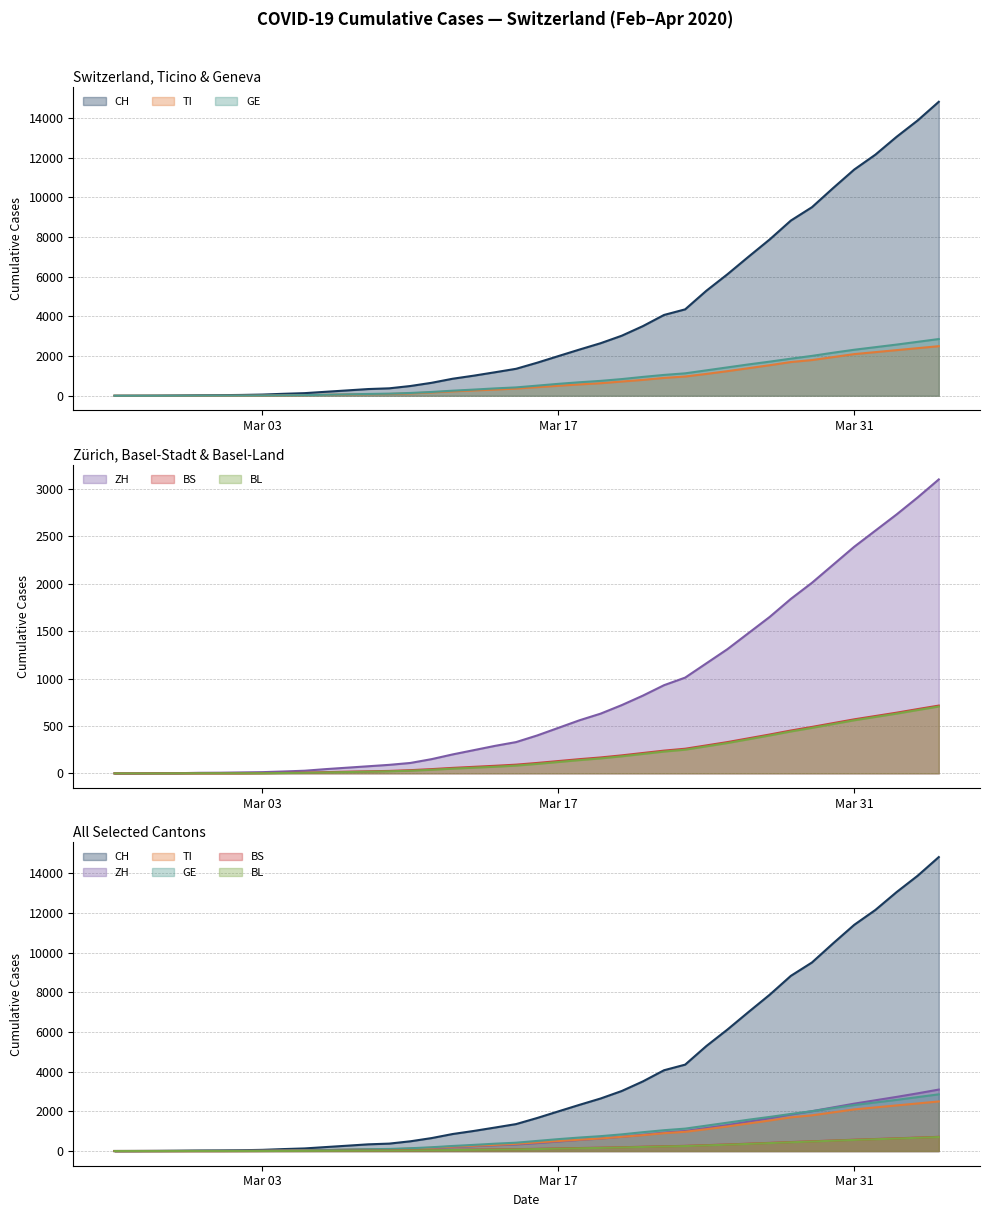

Reading right to left, extract all data points from this chart.

CH: 14829	13887	13059	12161	11411	10476	9512	8836	7885	7015	6128	5294	4358	4075	3512	3028	2650	2330	2000	1667	1359	1184	1013	858	652	491	374	337	268	200	131	98	59	40	29	23	13	6	2	0
TI: 2500	2400	2300	2200	2100	1950	1800	1700	1540	1390	1240	1100	970	900	800	717	632	571	504	434	362	310	267	221	166	119	89	80	65	48	28	17	8	4	2	2	1	1	1	0
GE: 2860	2720	2580	2450	2320	2170	2010	1870	1720	1580	1430	1280	1130	1050	950	840	750	680	600	510	420	370	310	255	190	140	105	90	70	50	30	20	13	10	9	8	4	1	1	0
ZH: 3100	2910	2730	2560	2390	2200	2010	1840	1650	1480	1310	1160	1010	930	820	720	630	560	480	400	330	290	245	200	150	110	90	75	60	45	28	20	13	10	7	6	2	2	0	0
BS: 715	678	640	605	570	530	490	452	410	370	330	295	260	240	215	190	168	150	130	110	92	80	69	58	45	34	26	22	18	13	8	5	3	1	1	1	1	1	0	0
BL: 705	668	630	595	560	520	480	442	400	360	320	285	250	230	205	180	158	140	120	100	82	70	60	50	38	28	22	18	14	10	6	4	2	2	2	2	1	0	0	0